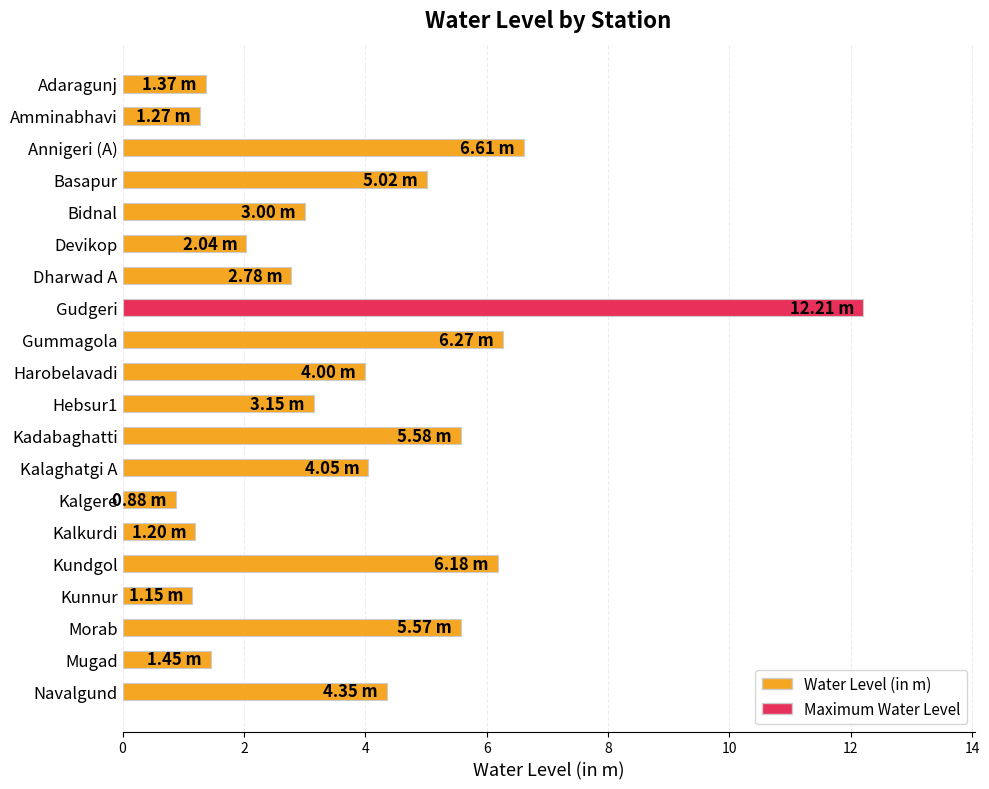

What is the average value?

3.9